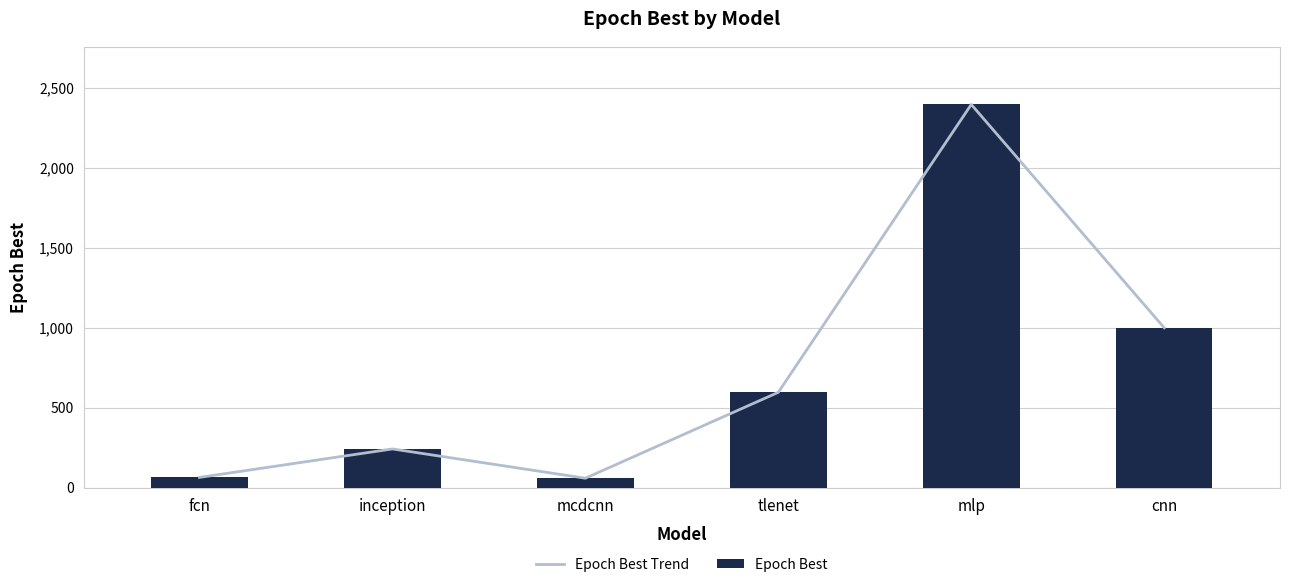

Which series has the widest spread of values?

Epoch Best Trend